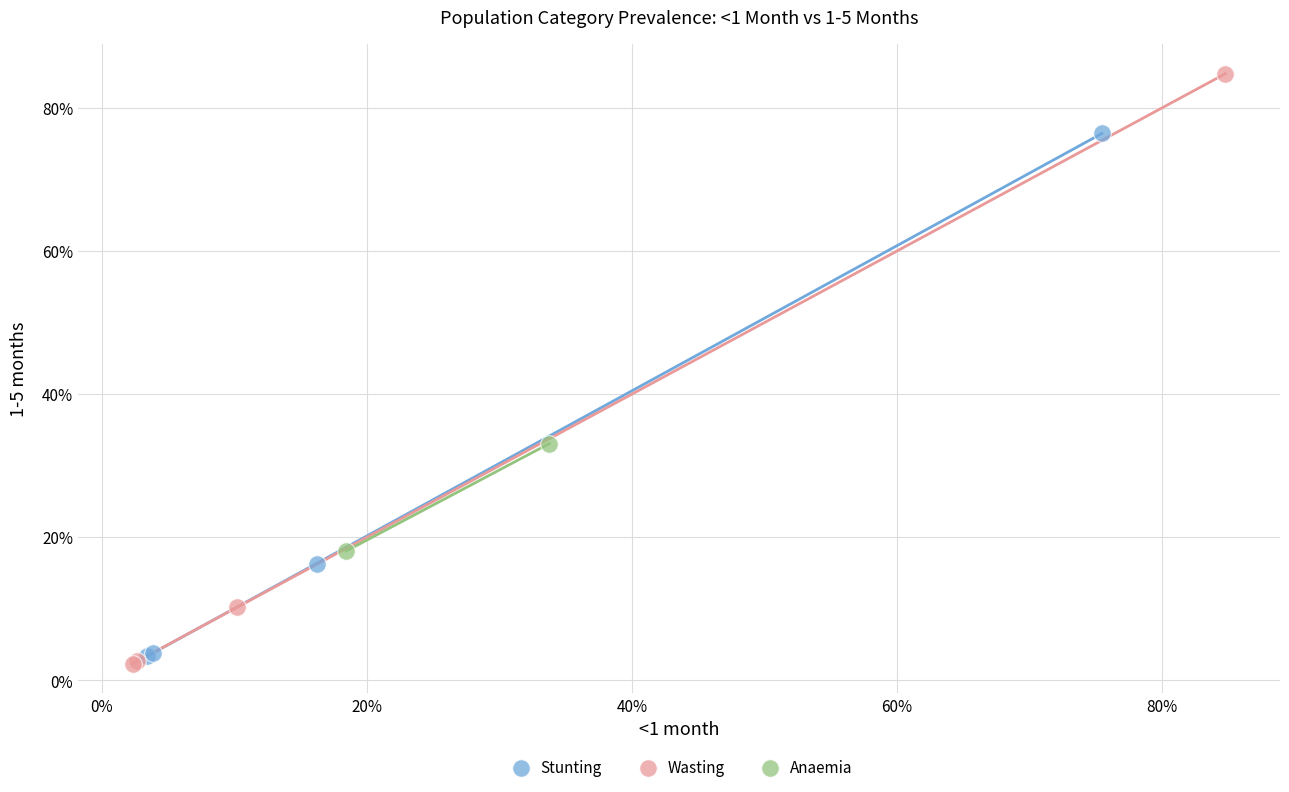

Which series has the widest spread of Y values?

Wasting